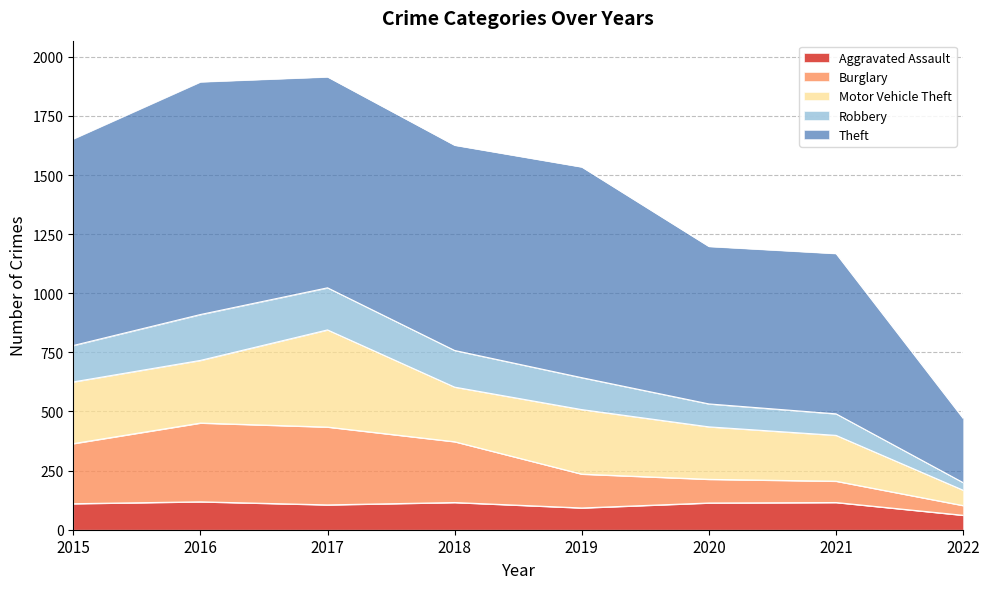

What are all the series names shown in the legend?

Aggravated Assault, Burglary, Motor Vehicle Theft, Robbery, Theft